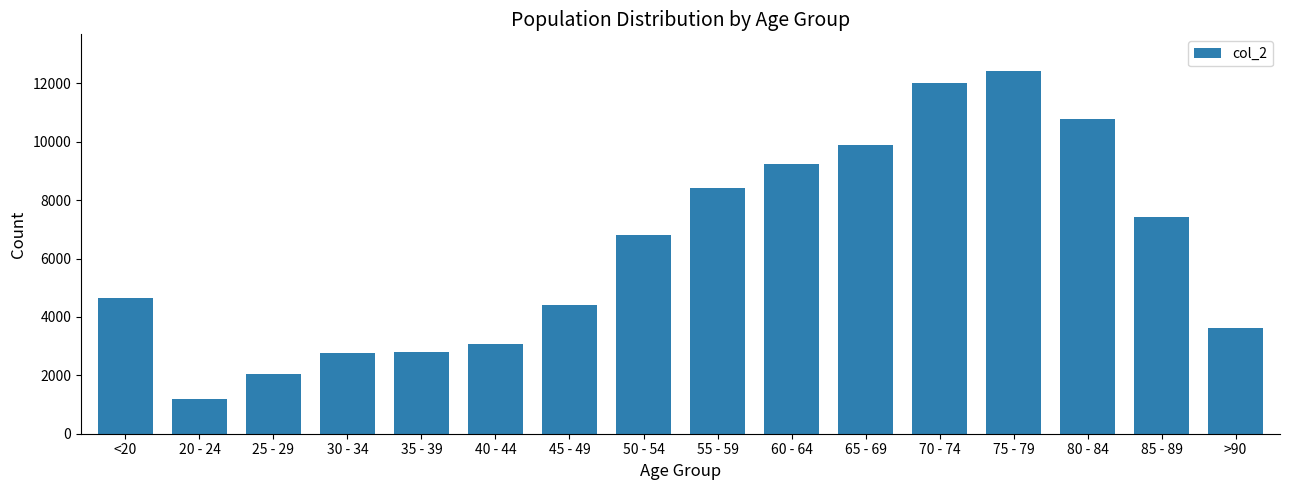

How many values are below 6803?

8